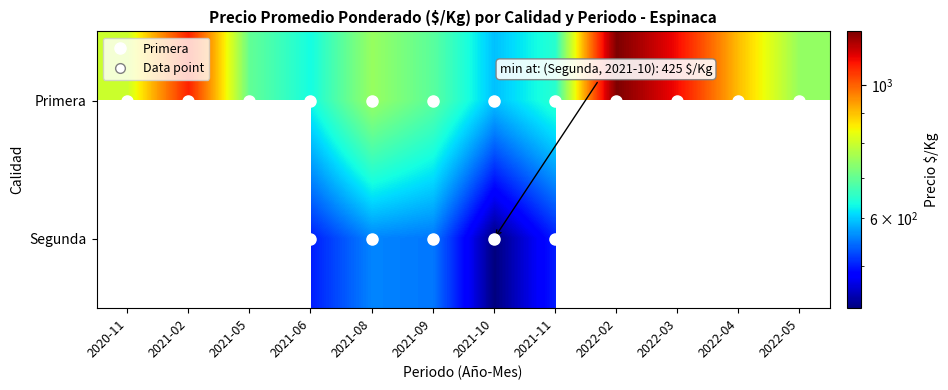

True or false: Segunda has a value of 550.0 at 2021-09.

True